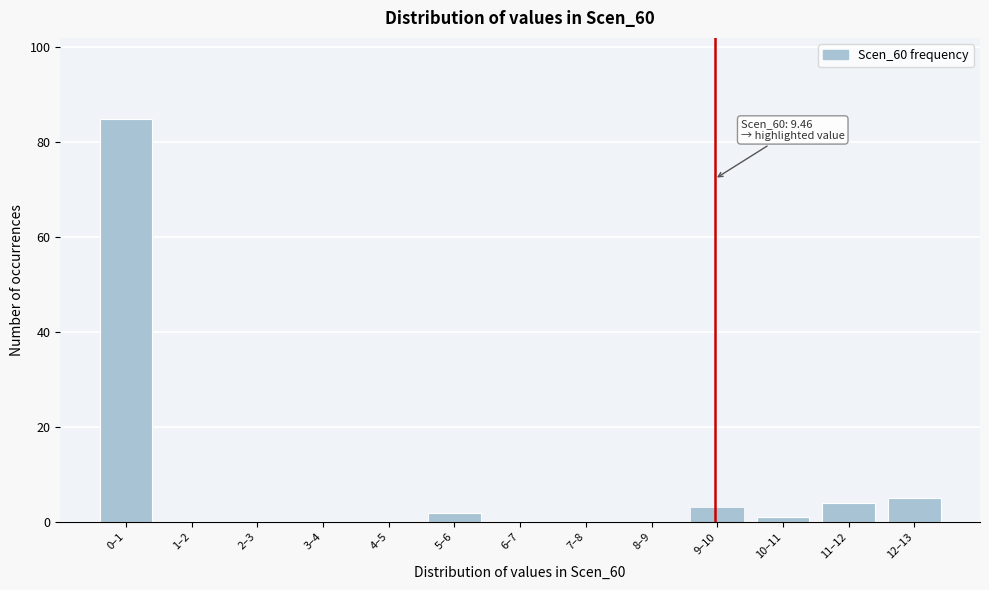

Reading left to right, extract all data points from this chart.

0–1=85	1–2=0	2–3=0	3–4=0	4–5=0	5–6=2	6–7=0	7–8=0	8–9=0	9–10=3	10–11=1	11–12=4	12–13=5